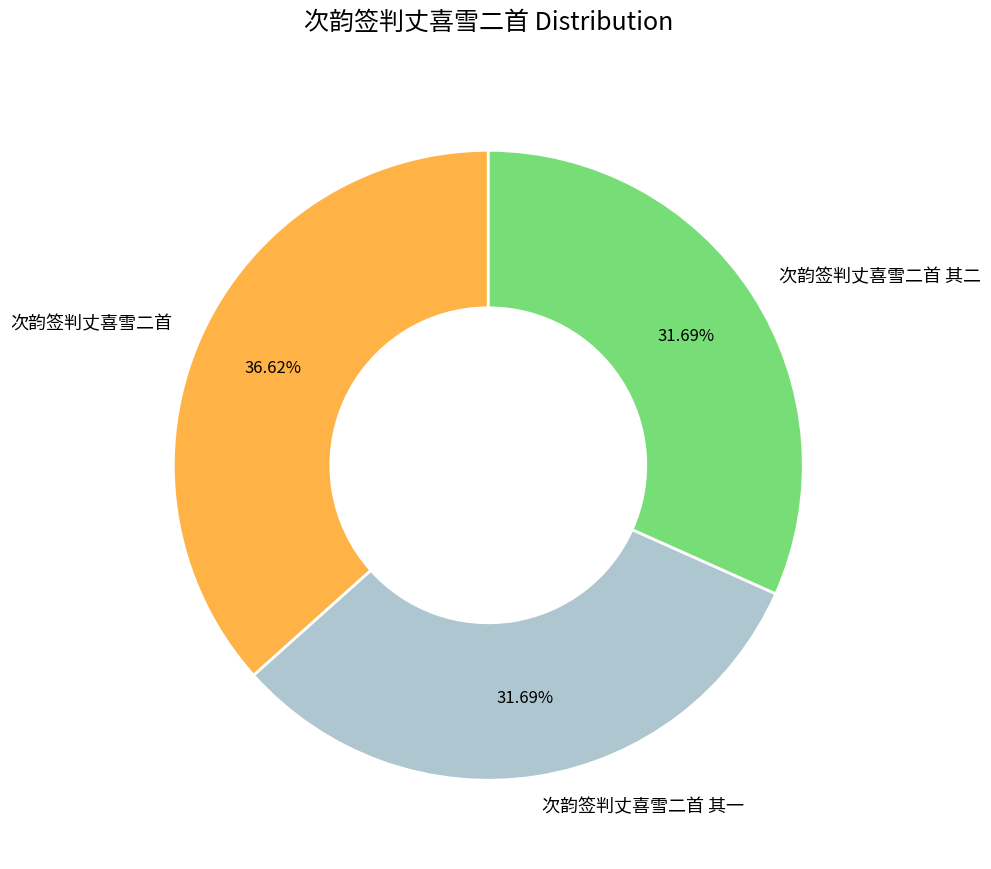

How many segments does this pie chart have?

3